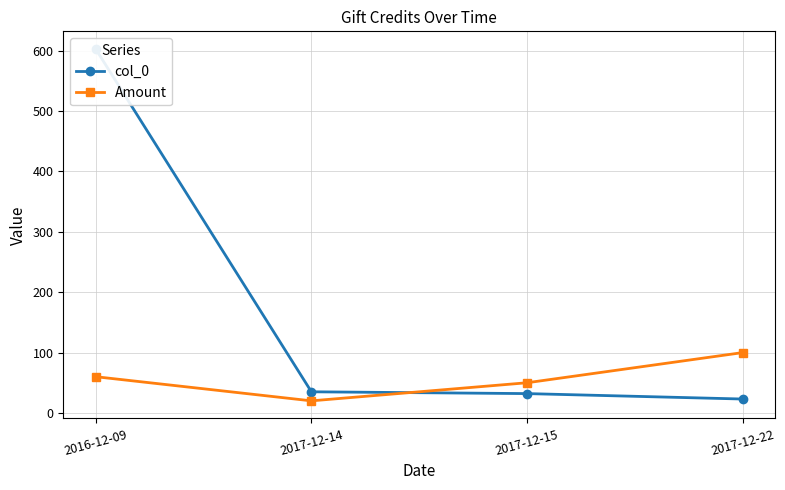

What is the total value across all series at 2017-12-14?

55